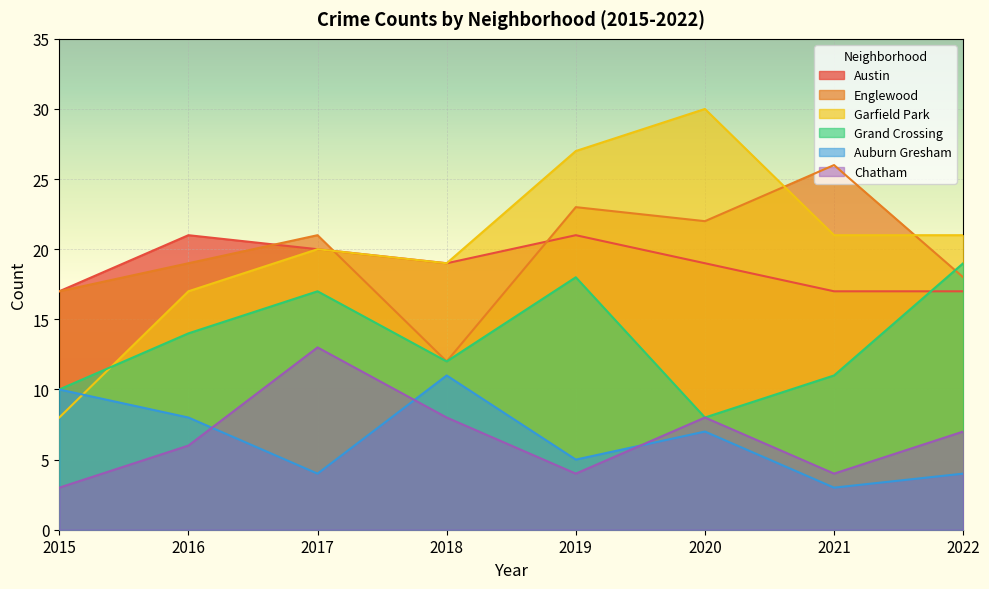

At which category is the sum across all series the highest?

2019